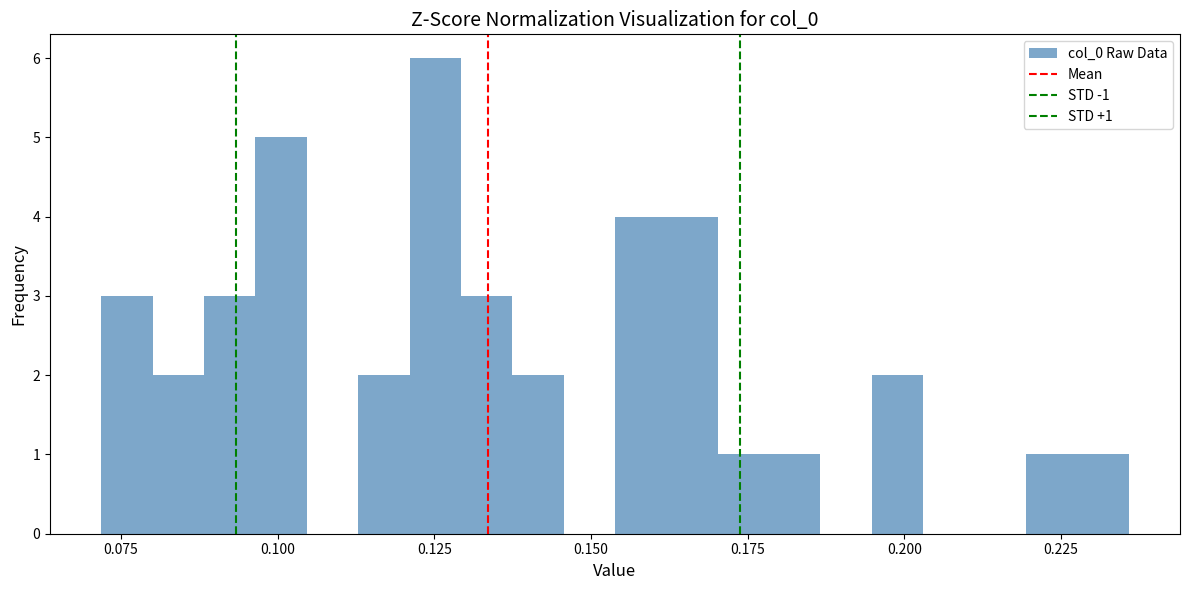

Read against the x-axis, roughly where is the centre of the tallest bar?

0.125